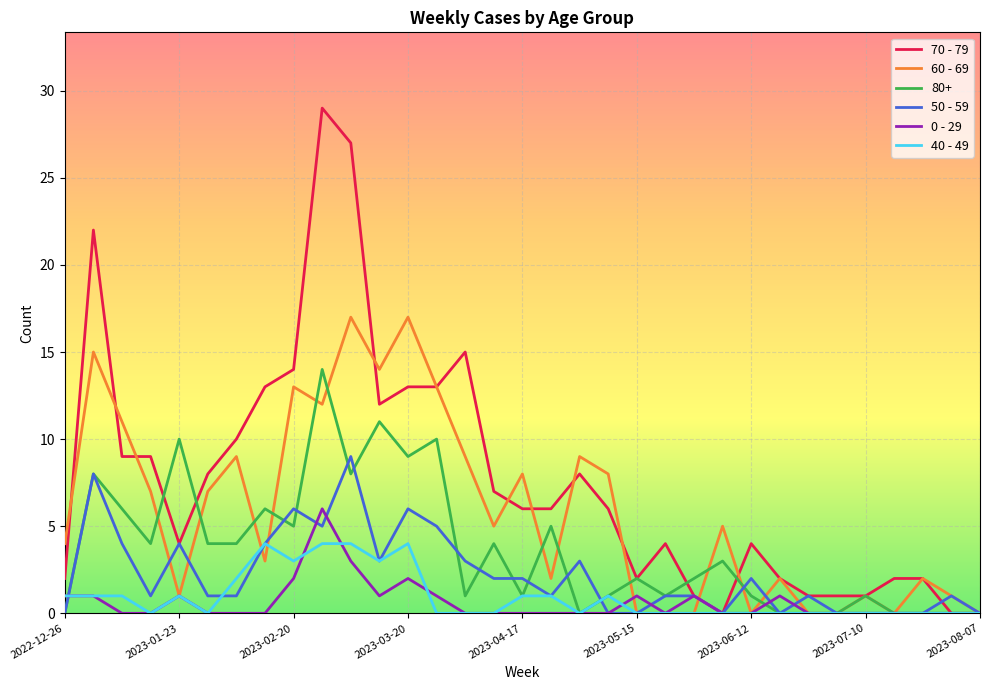

Which series has the widest spread of values?

70 - 79